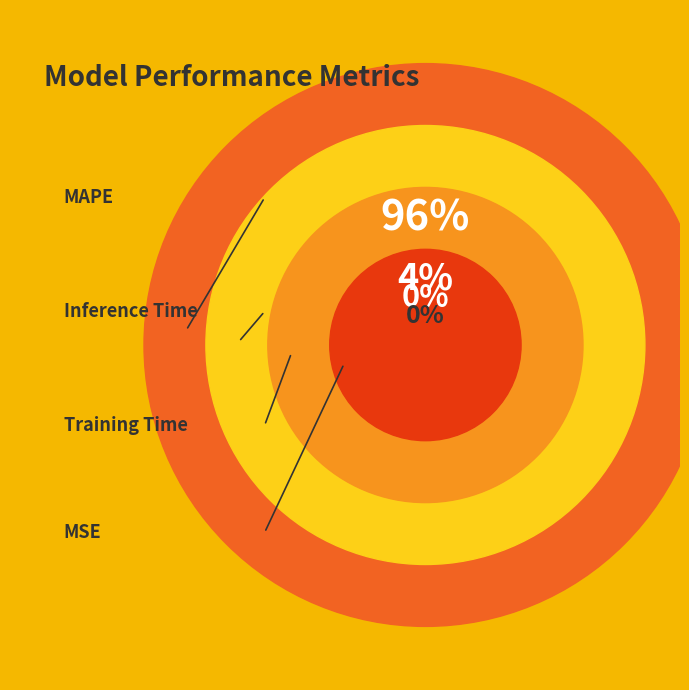

To the nearest percent, what portion does MAPE represent?

96%